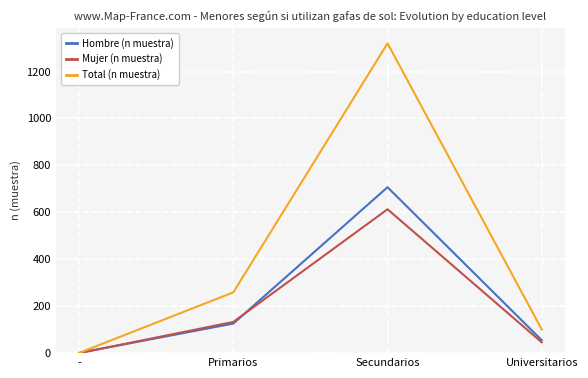

List the series in order of their peak value, lowest first.

Mujer (n muestra), Hombre (n muestra), Total (n muestra)